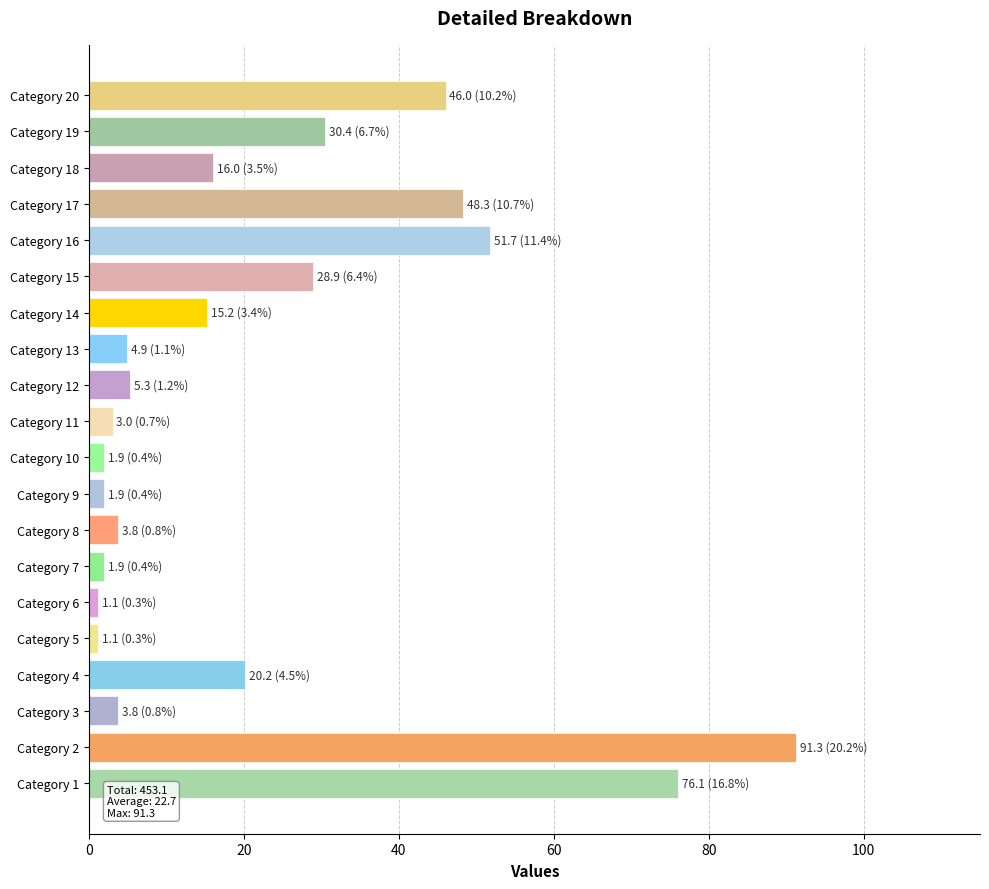

Between Category 20 and Category 13, which is larger?

Category 20